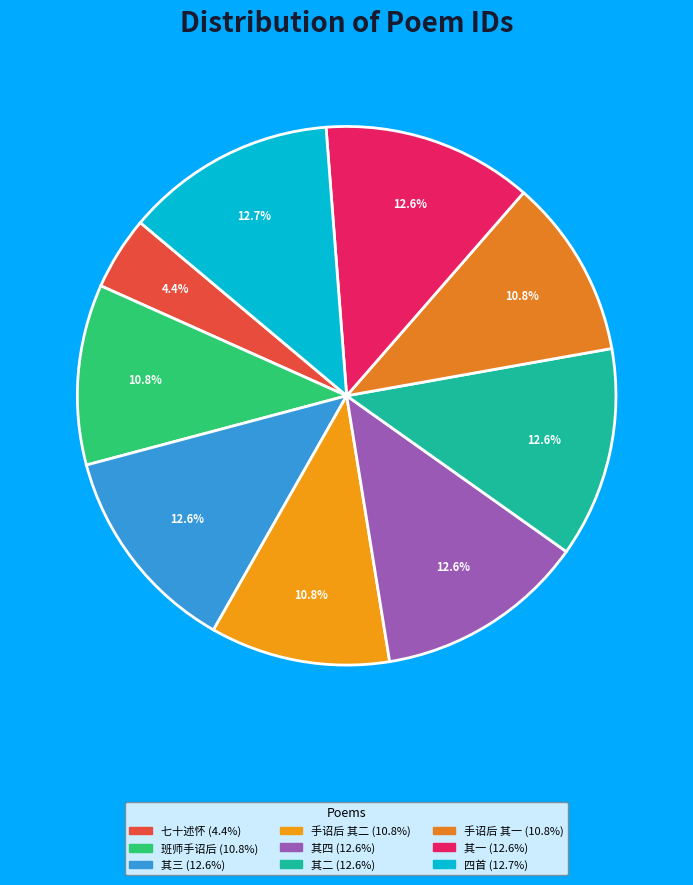

Is there a majority slice in this chart?

No